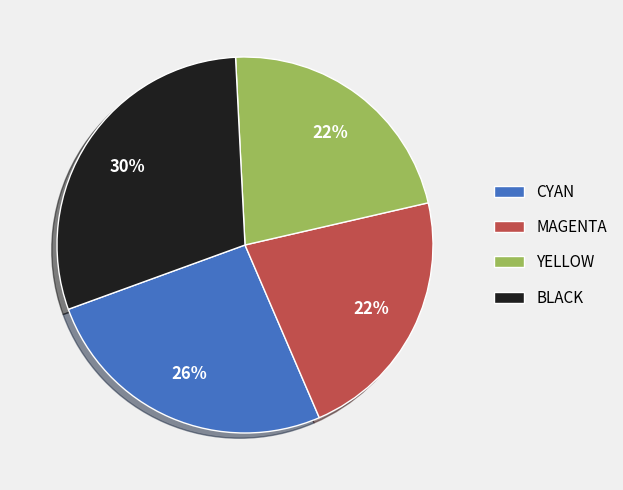

Combined, do MAGENTA and CYAN account for over 50%?

No